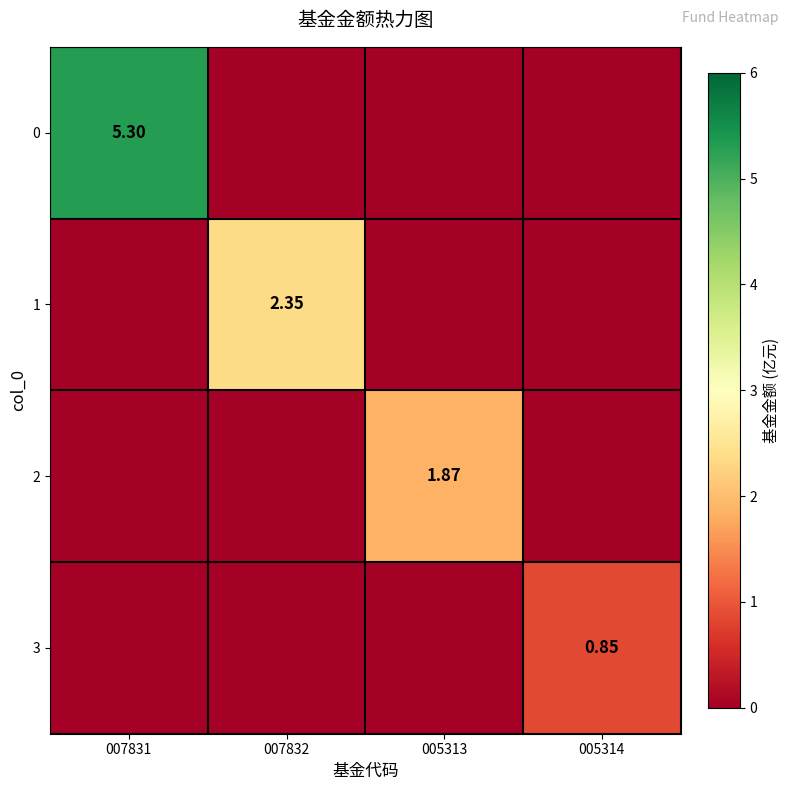

Is the value of 0 at 007831 greater than the value of 1 at 007832?

Yes